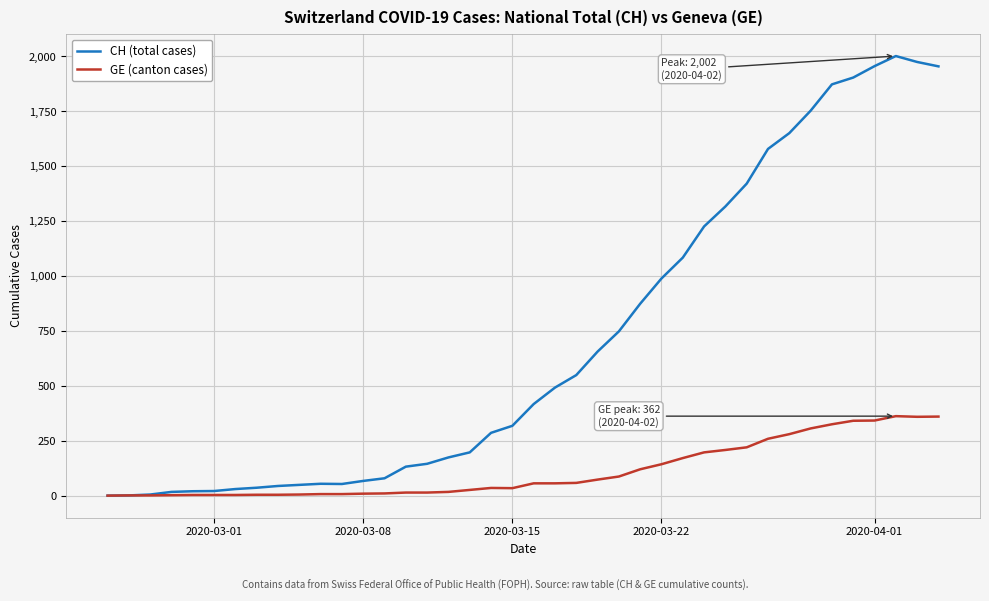

Which series has the largest total across all categories?

CH (total cases)